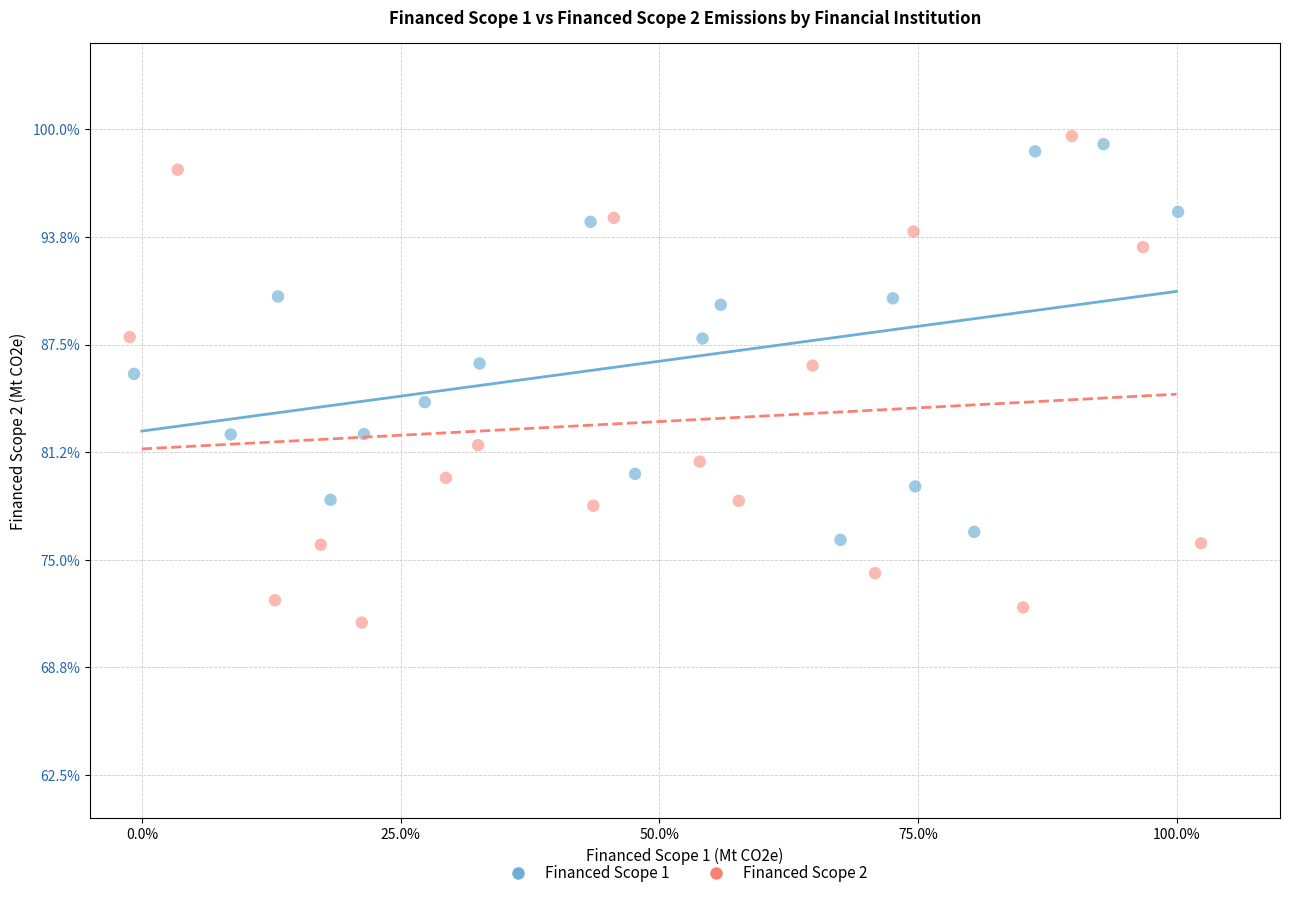

Which series has the widest spread of Y values?

Financed Scope 2